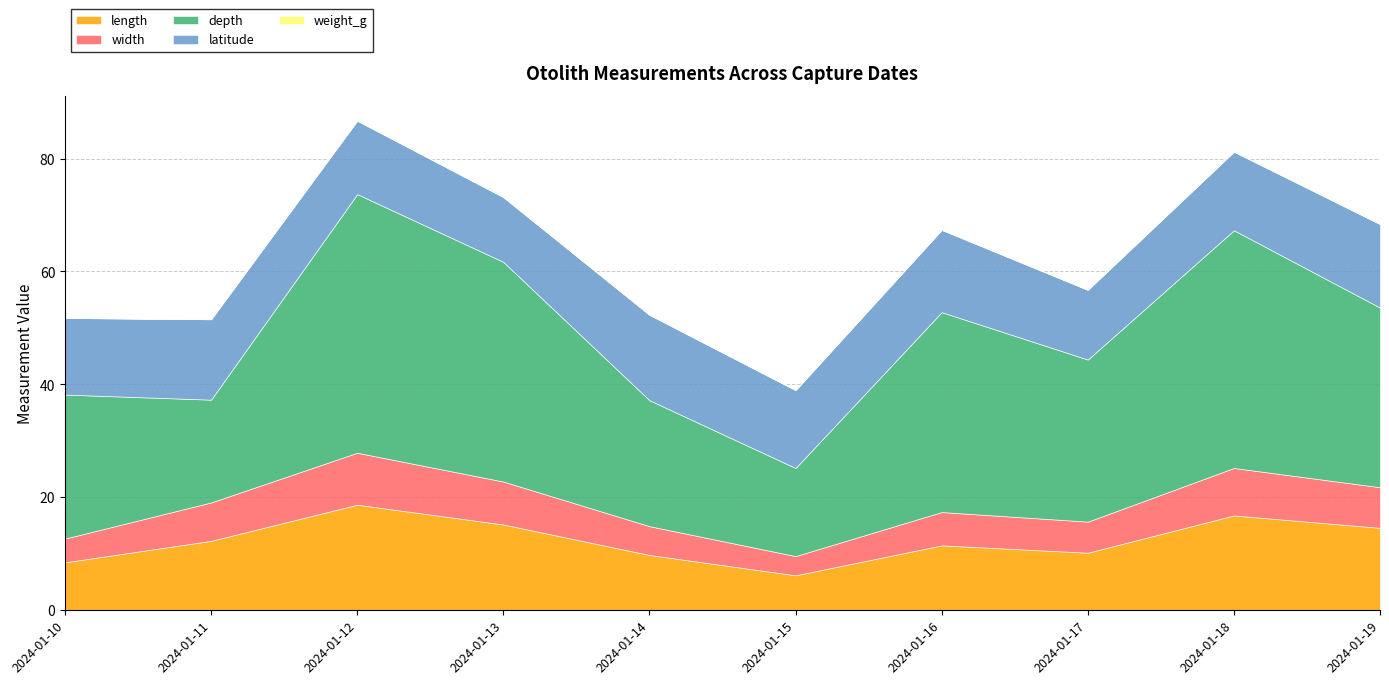

Does the chart have visible grid lines?

Yes